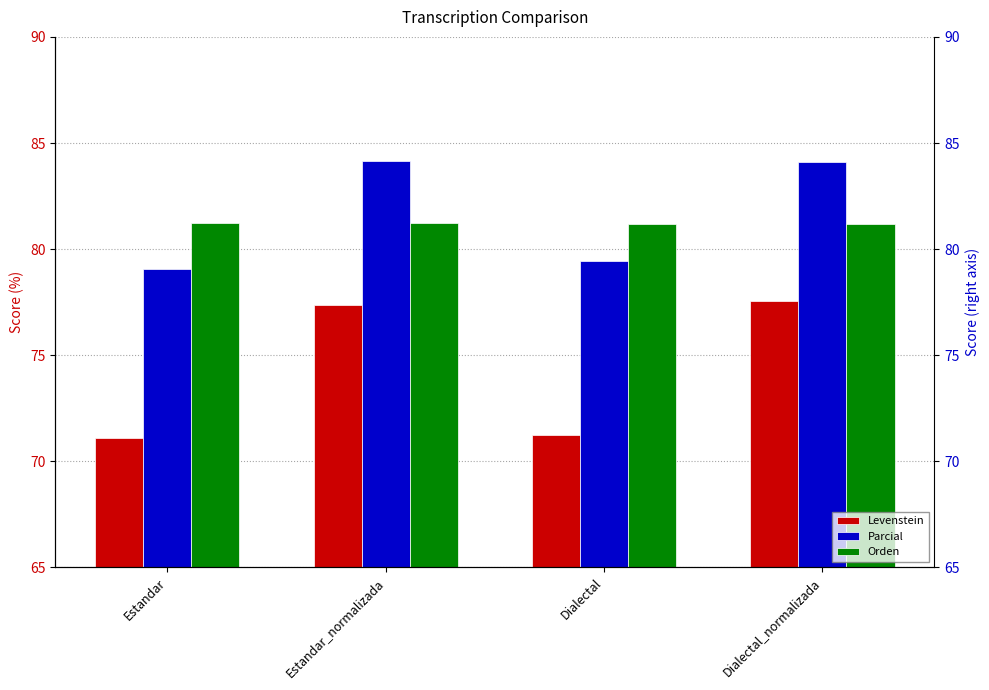

Rank the series by their maximum value, from highest to lowest.

Parcial, Orden, Levenstein